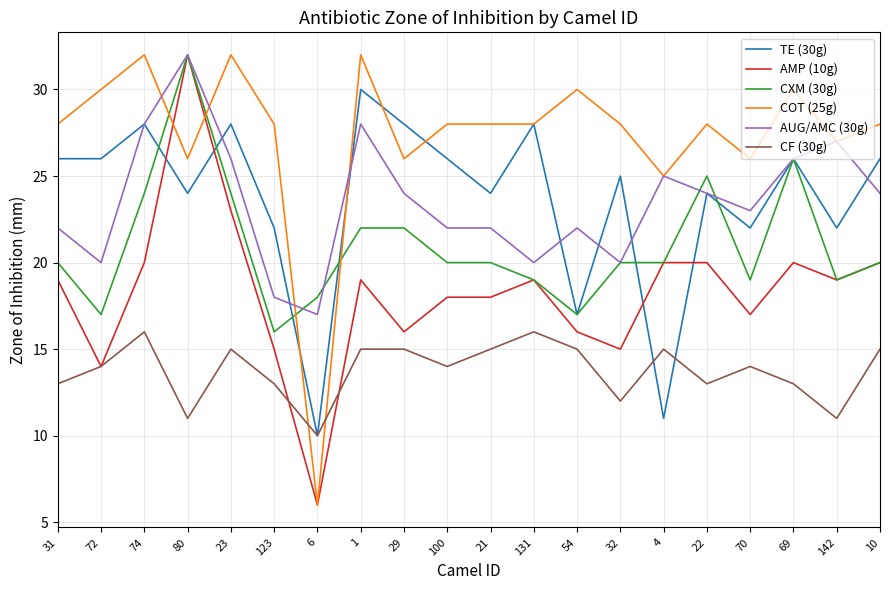

What is the total value across all series at 69?

141